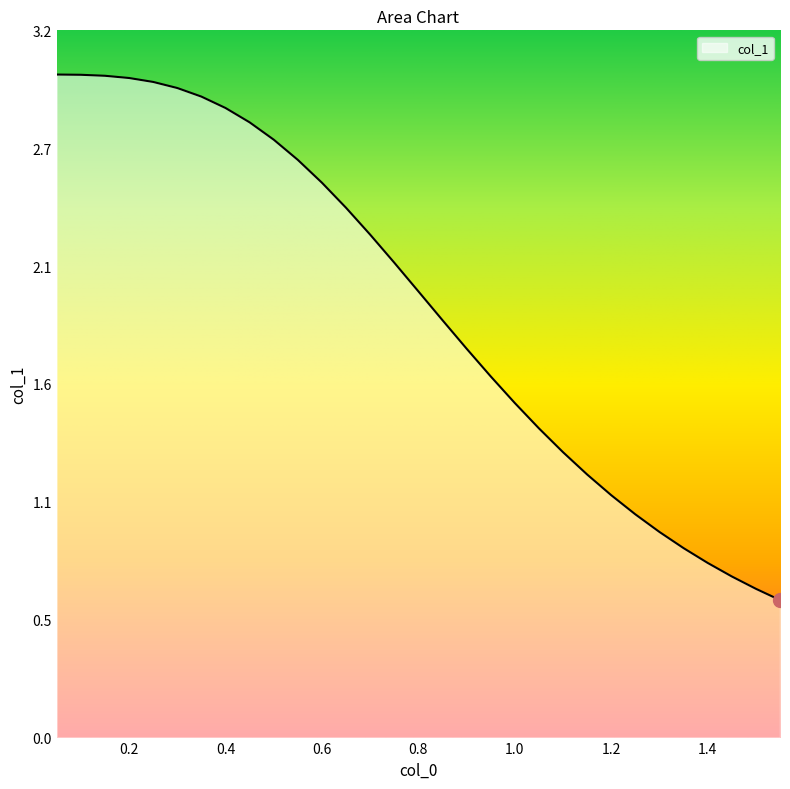

What is the label of the 9th point from the right?

1.15